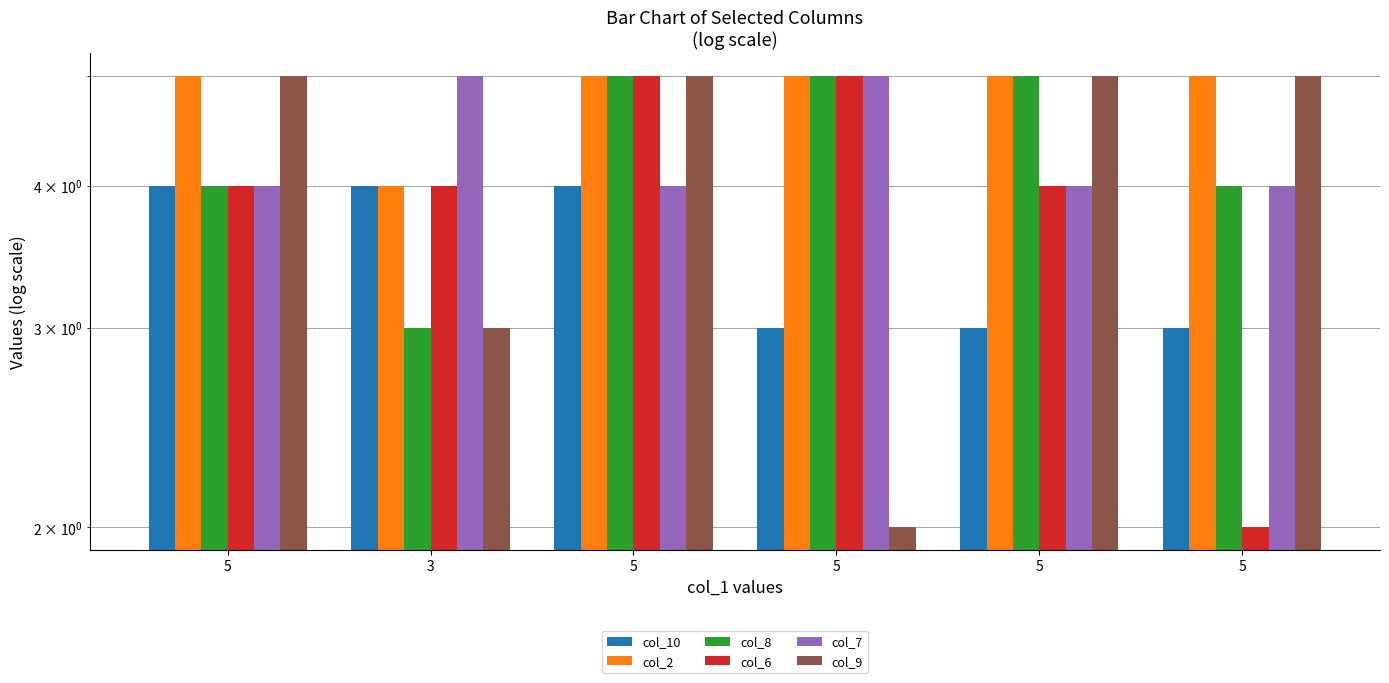

What is the maximum value shown in the chart?

5